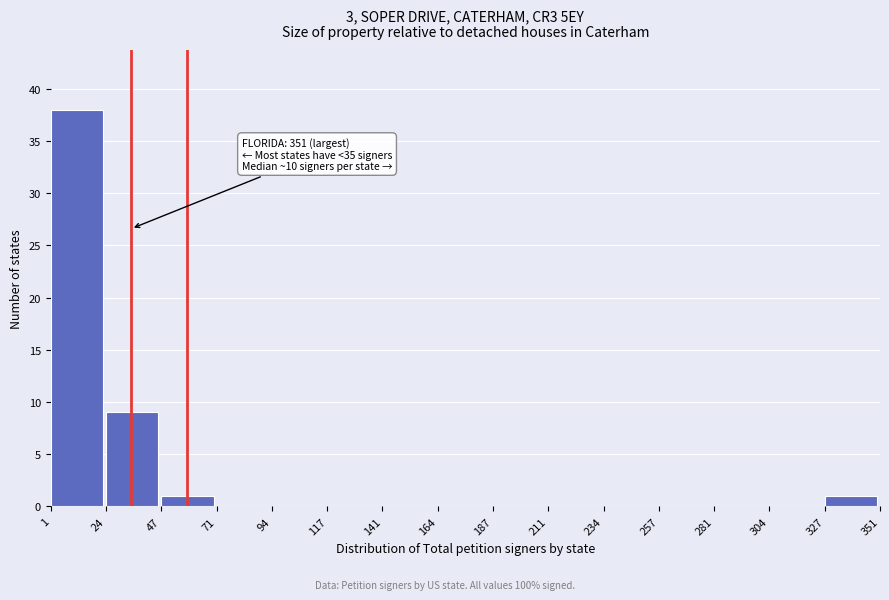

Which range on the x-axis has the tallest bar?

1 to 24